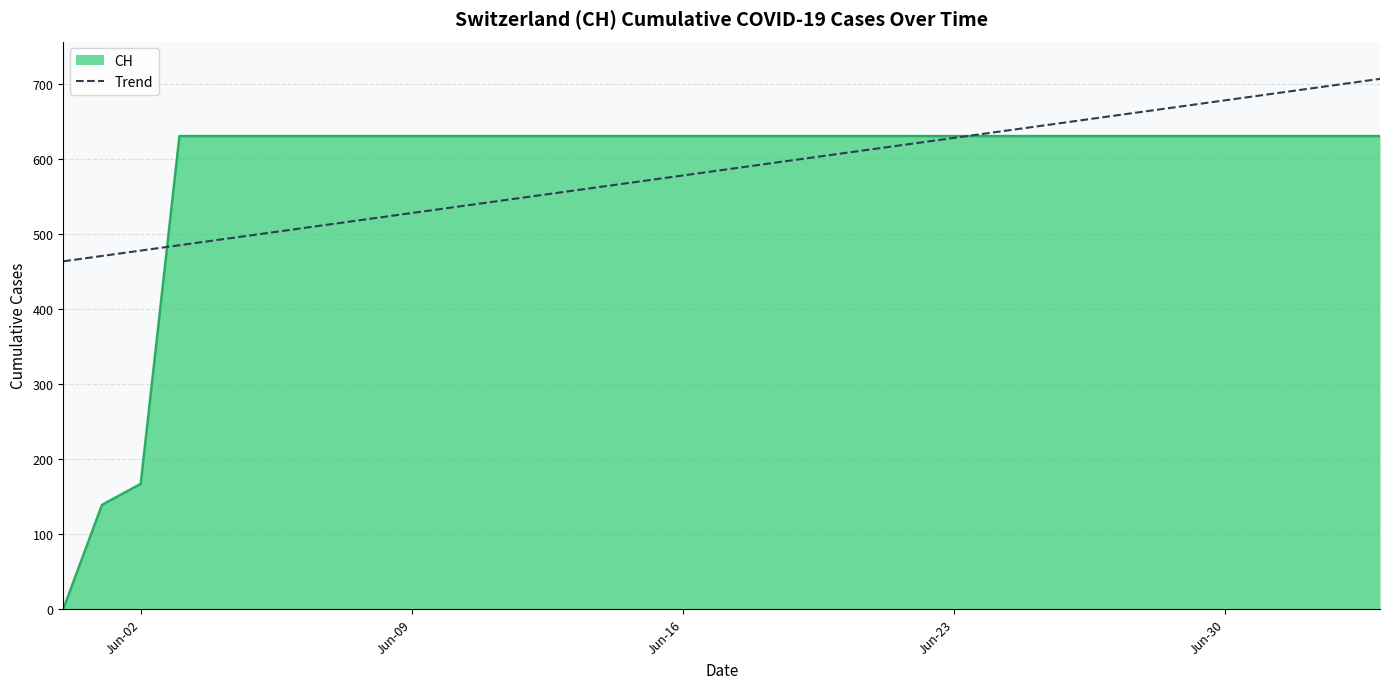

Which series has the widest spread of values?

CH